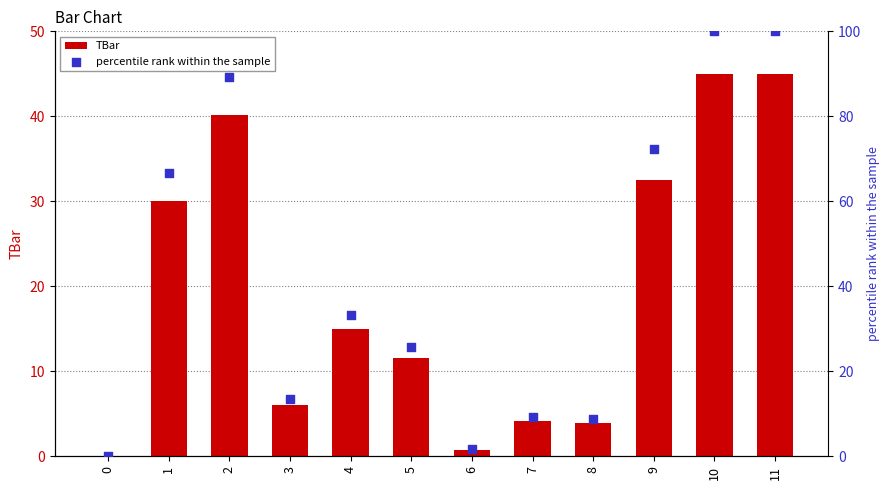

At which category is the sum across all series the highest?

10